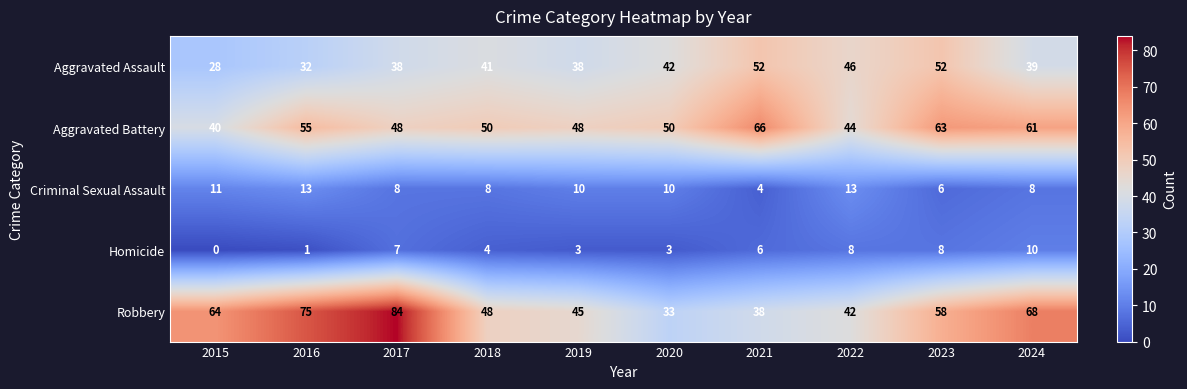

The value of Homicide at 2015 is 0. True or false?

True